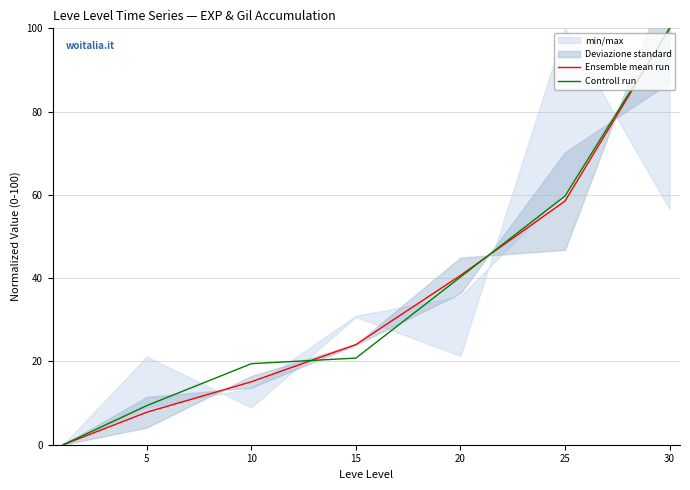

What is the average value of the Ensemble mean run series?

35.2